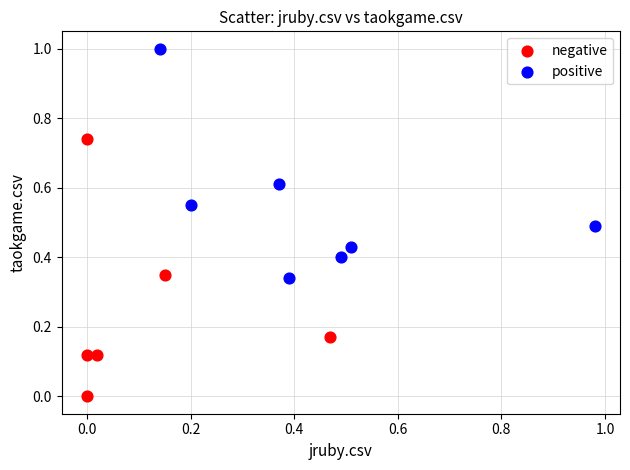

Which series contains the lowest Y value?

negative